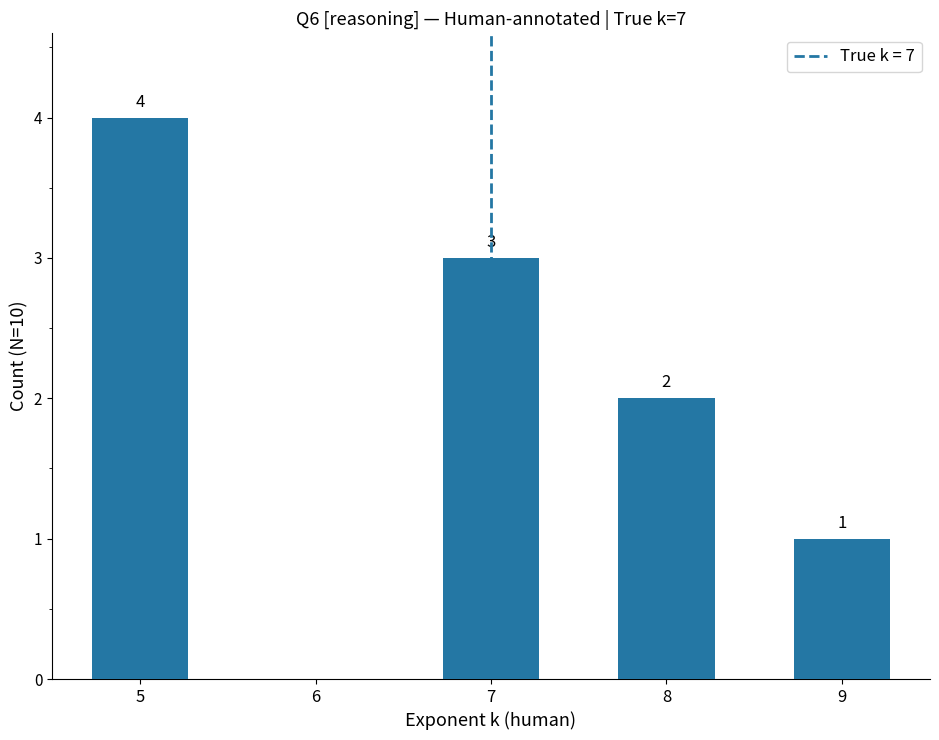

Reading right to left, list all the values displayed in this chart.

9=1	8=2	7=3	6=0	5=4